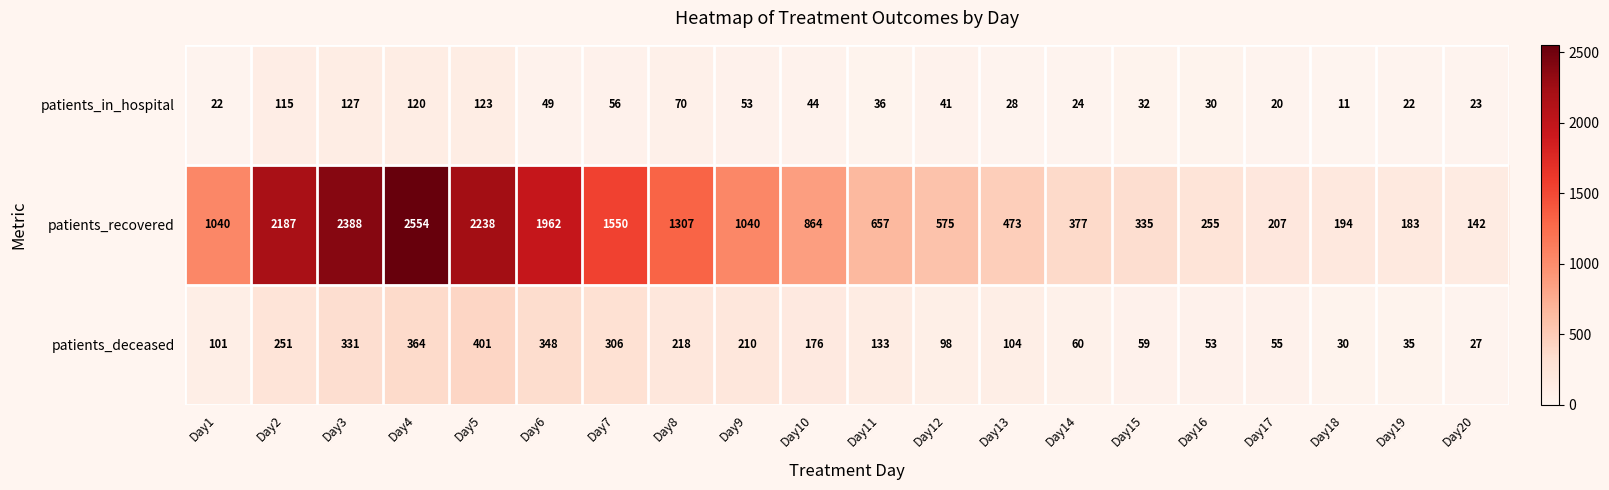

How many series are shown in this chart?

3